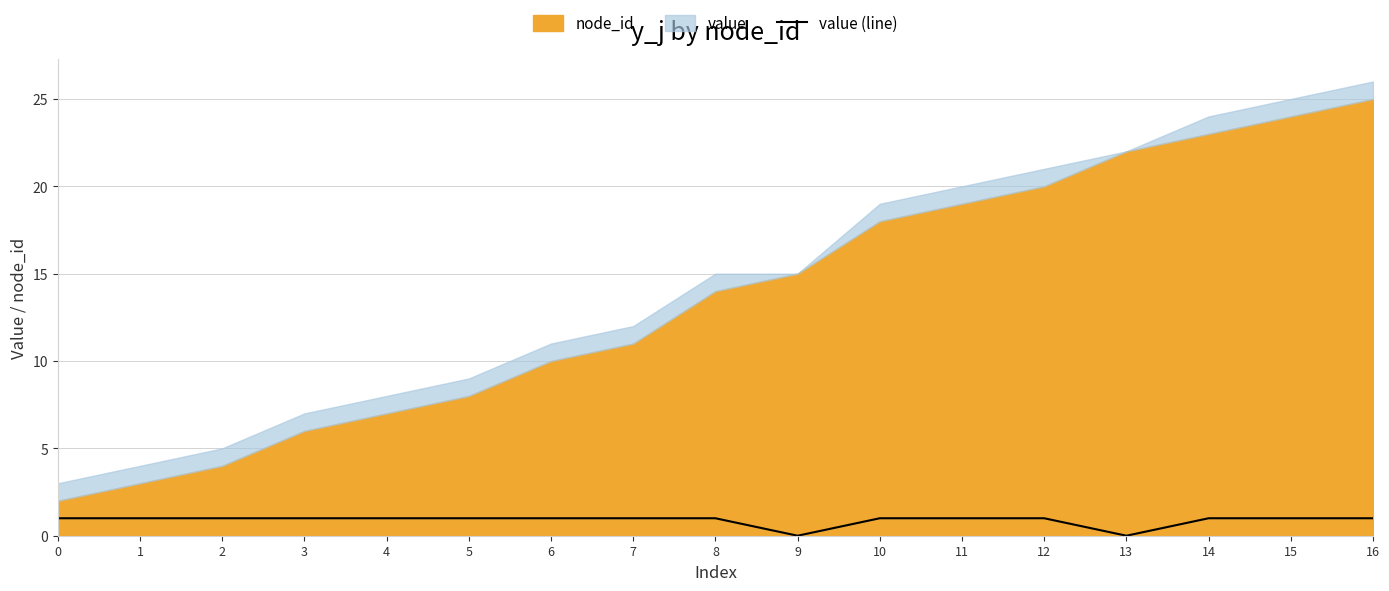

Reading left to right, what are all the values shown in this chart?

1	1	1	1	1	1	1	1	1	0	1	1	1	0	1	1	1